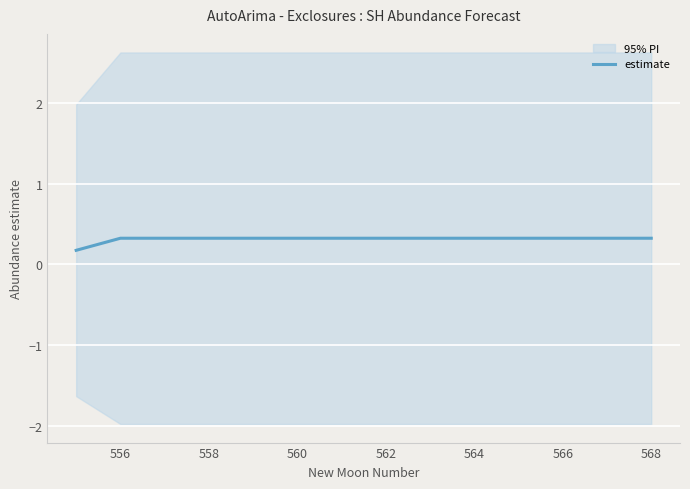

Read the value at 566.

0.3